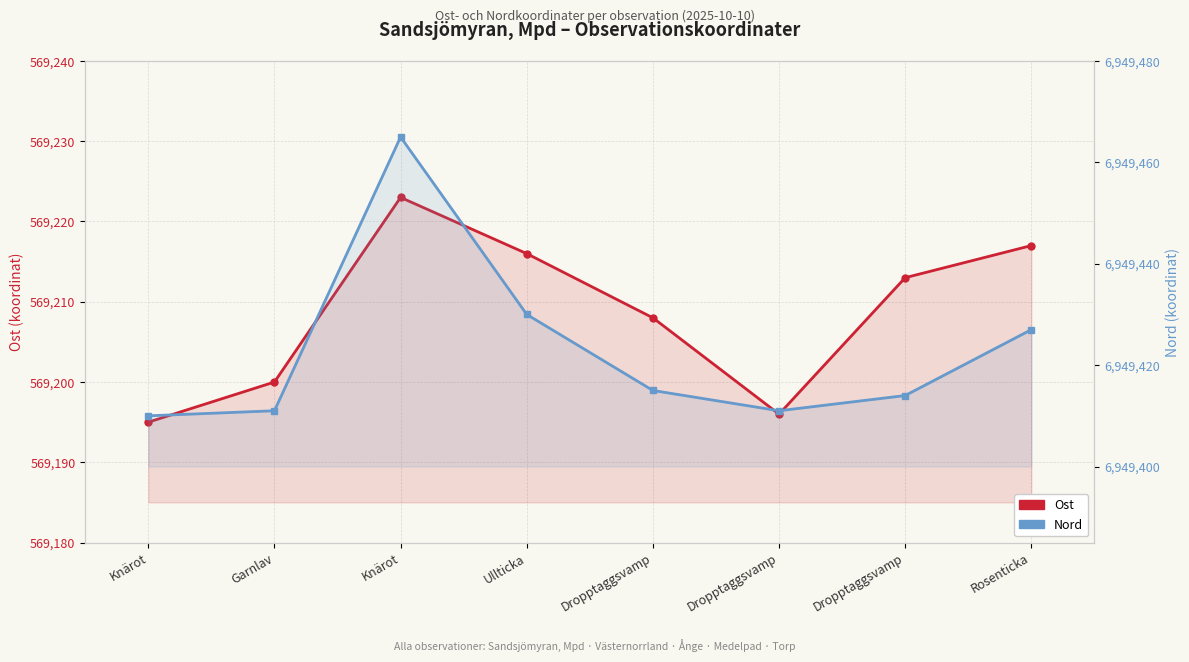

True or false: Ost and Nord cross at least once.

False